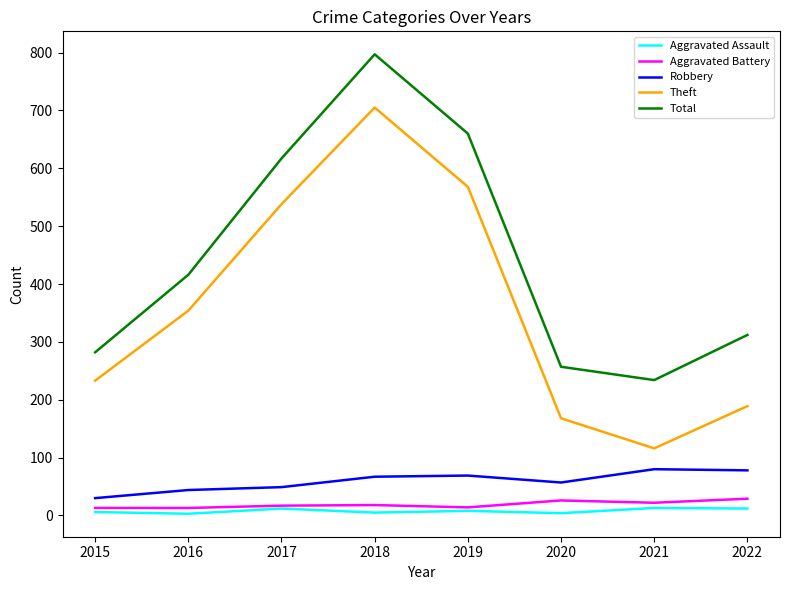

What is the spread (max minus min) of values at 2017?

605